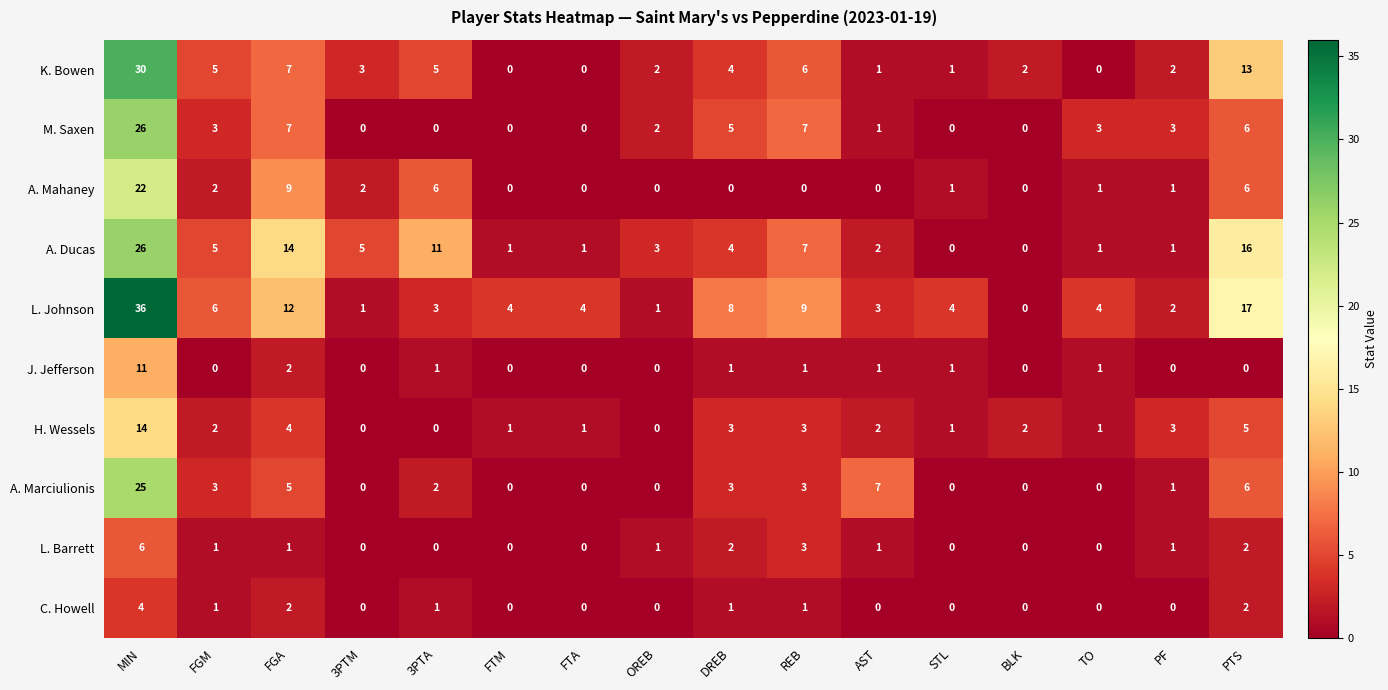

Which category has the highest value in the A. Mahaney series?

MIN